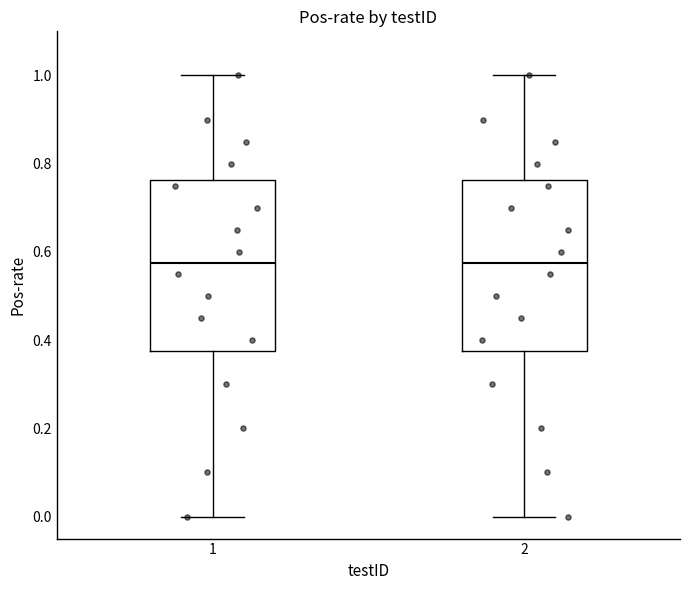

Where does the median line of the box at x = 2 sit on the y-axis? The values are not printed on the chart, so give them approximately, as read against the axis.

0.58